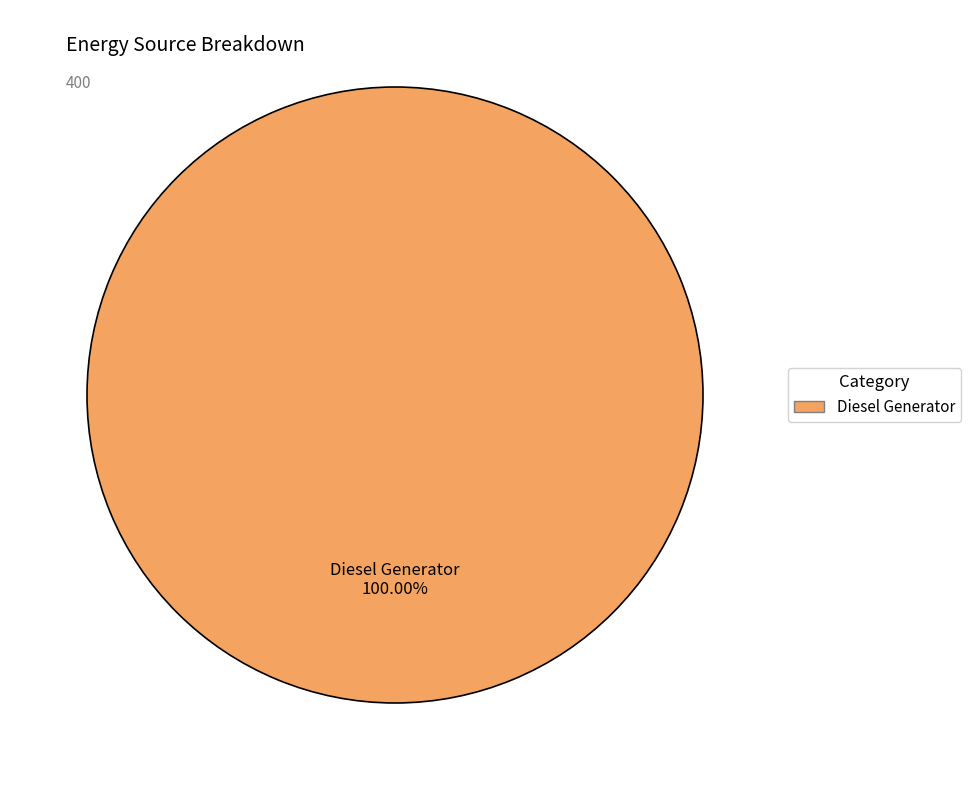

Does any single category account for the majority?

Yes